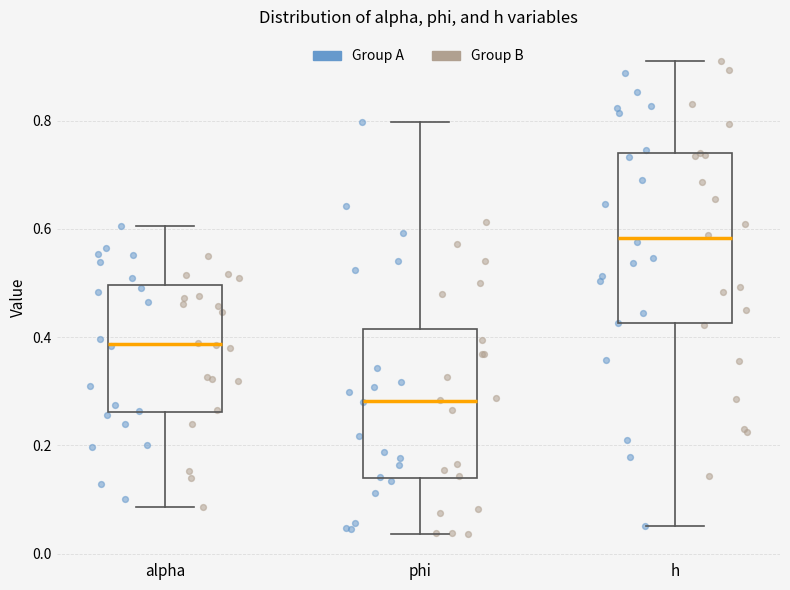

Which box has the lowest median line?

phi